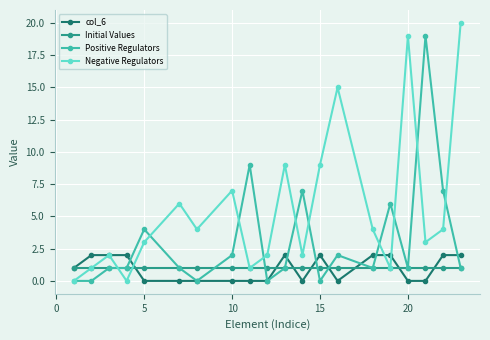

True or false: col_6 has more than 1 points higher than both neighbors.

True